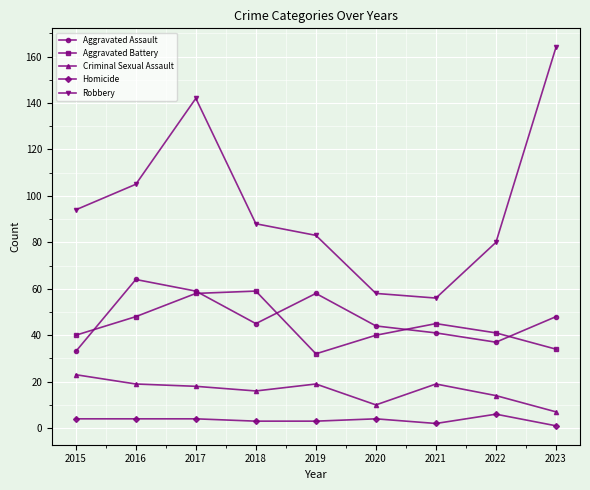

Which label corresponds to the largest value in the chart?

2023